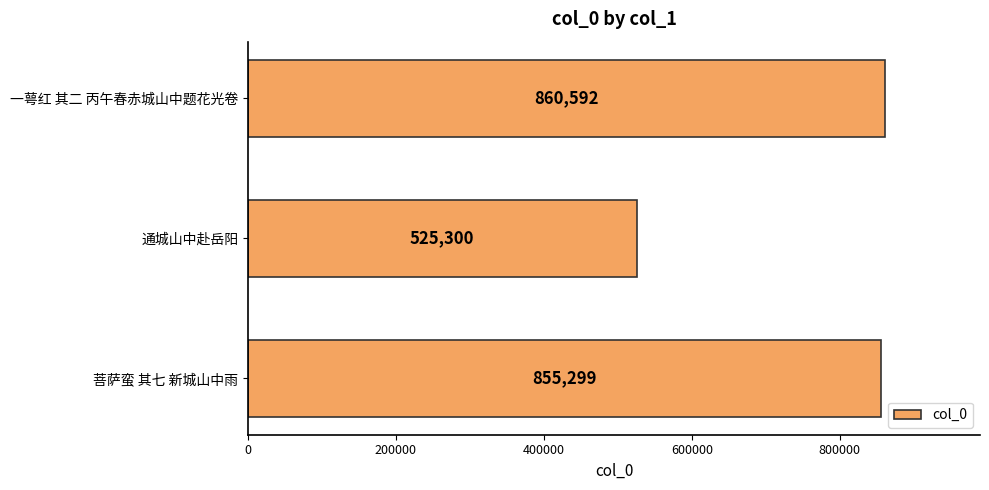

Reading top to bottom, what are all the values shown in this chart?

860592	525300	855299